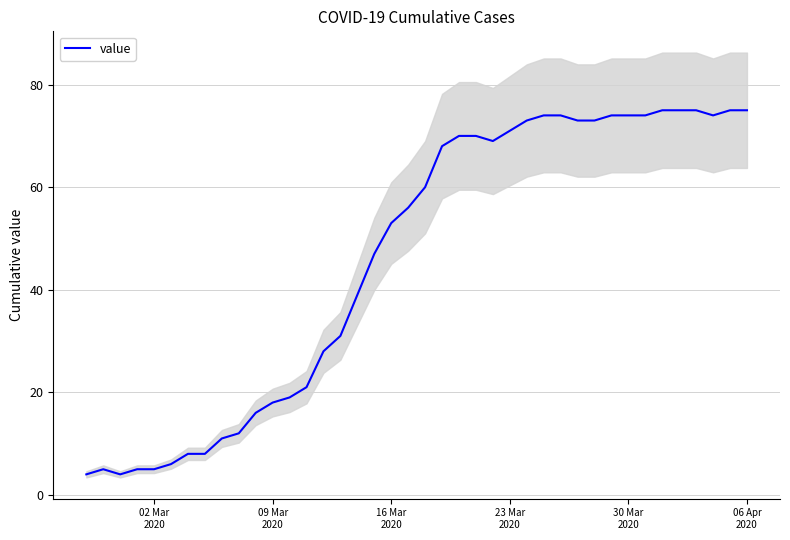

What is the value of the 12th point from the left?

18